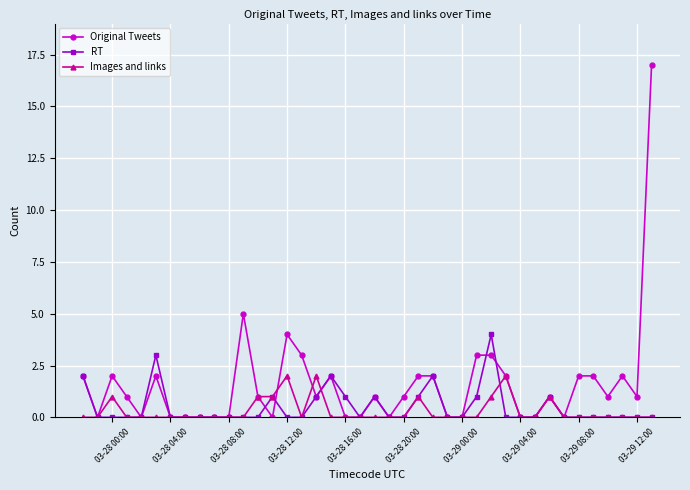

List the series in order of their peak value, lowest first.

Images and links, RT, Original Tweets